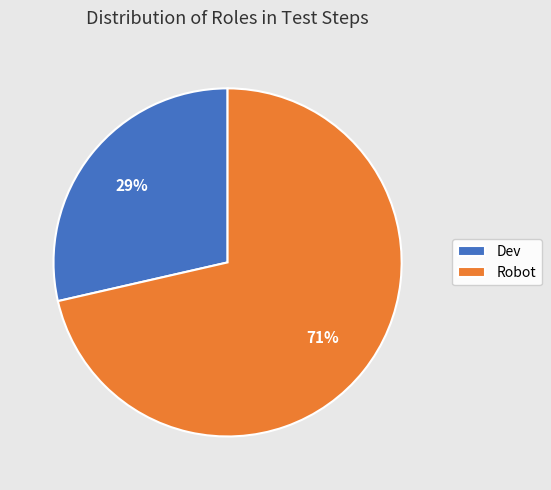

Does Robot account for over 50% of the chart?

Yes